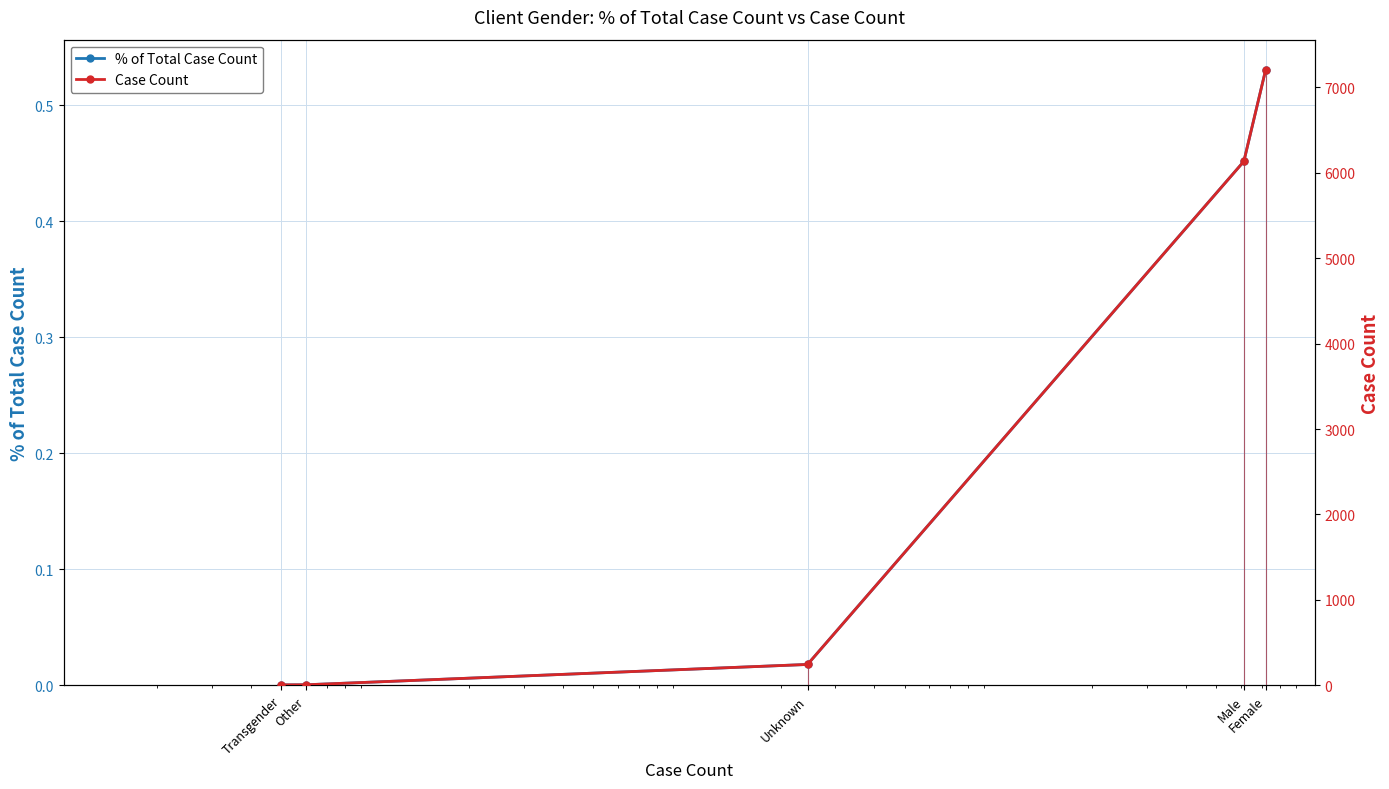

True or false: % of Total Case Count and Case Count intersect in this chart.

False